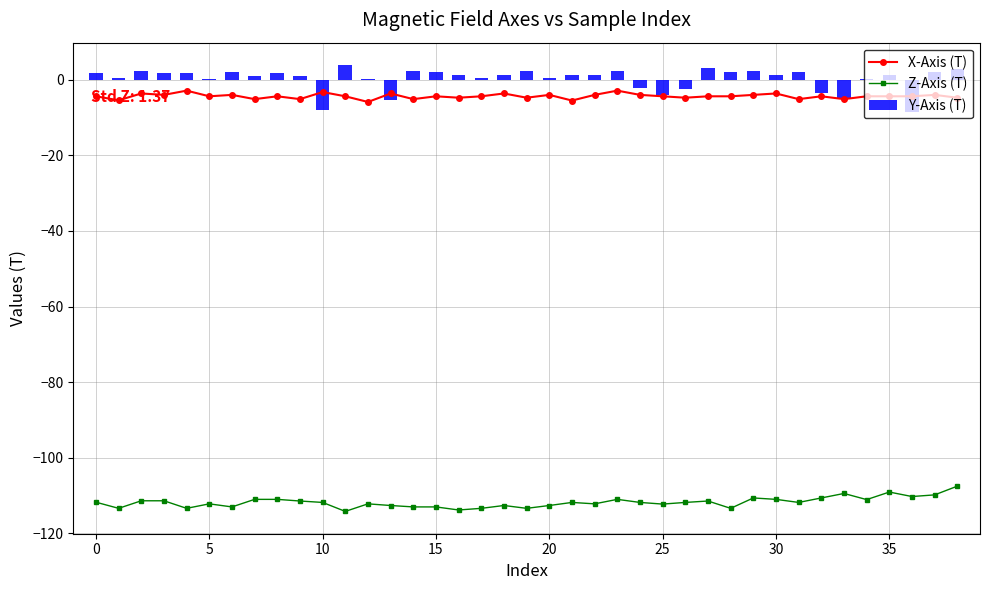

Count the number of categories in the chart.

39